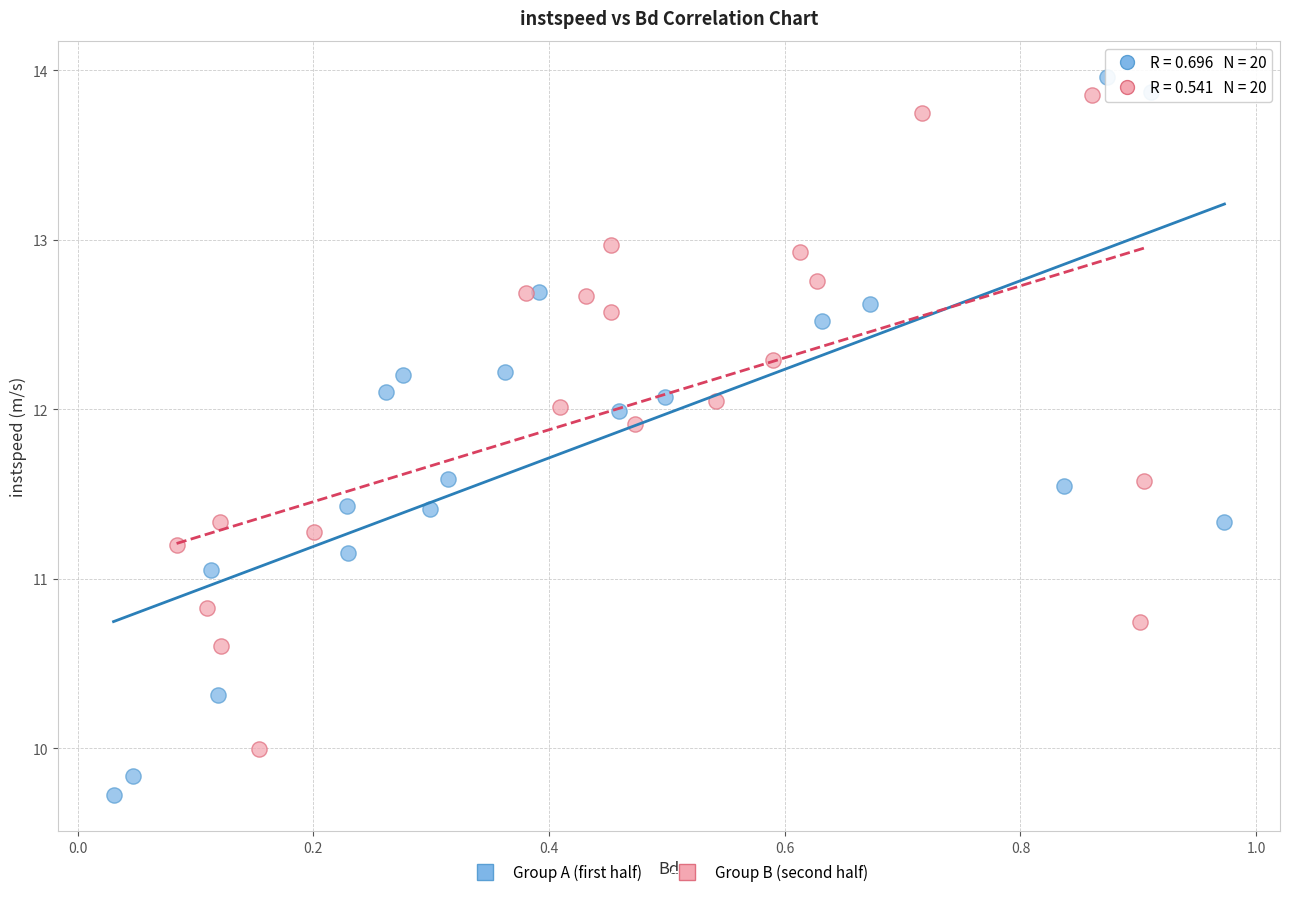

Which series has the largest Y range (max minus min)?

Group A (first half)